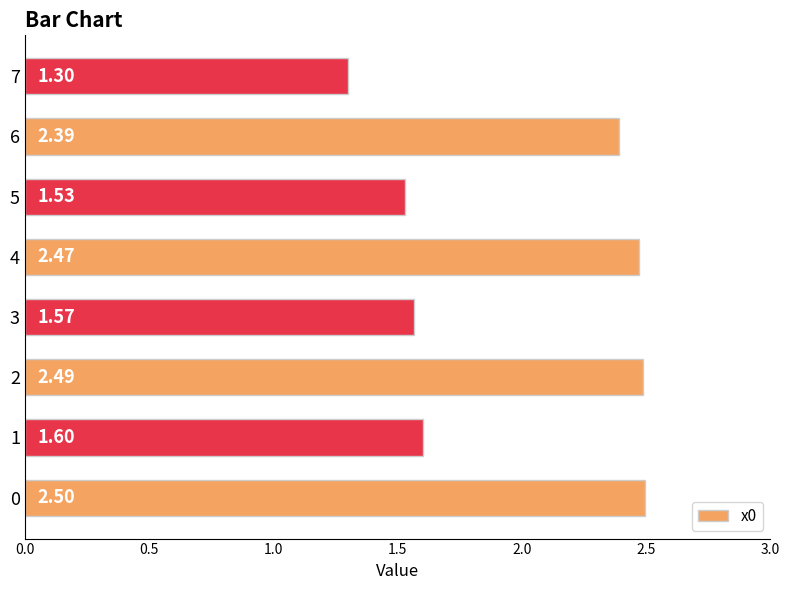

What is the change in value from 1 to 6?

+0.8